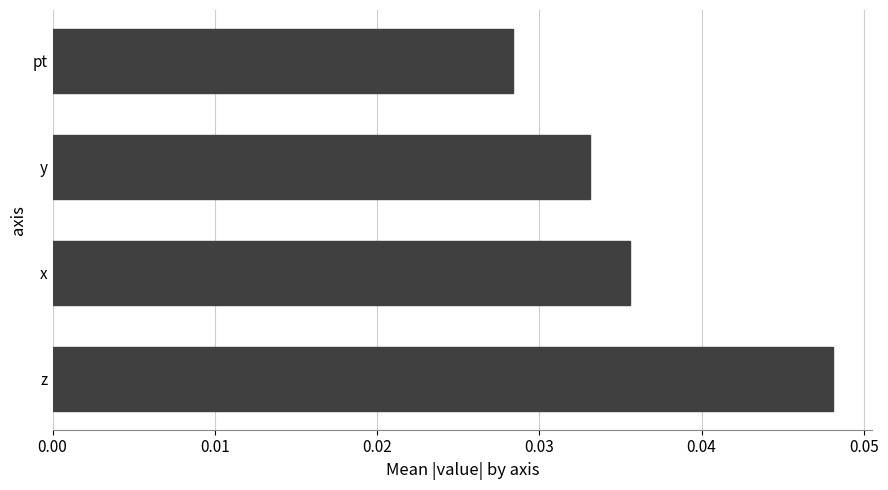

Are the bars horizontal?

Yes